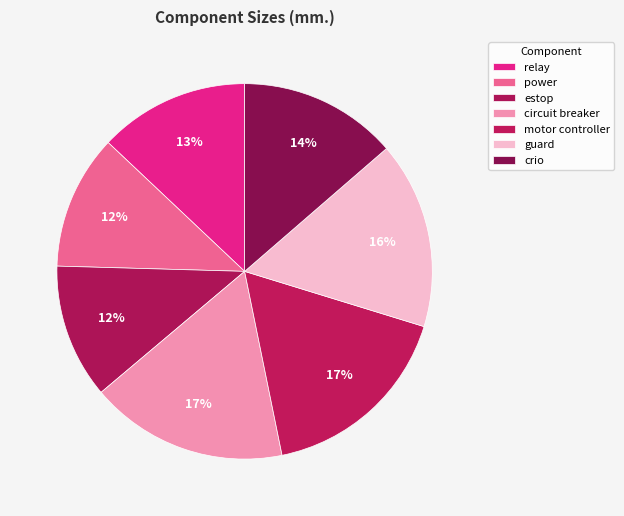

How many segments does this pie chart have?

7